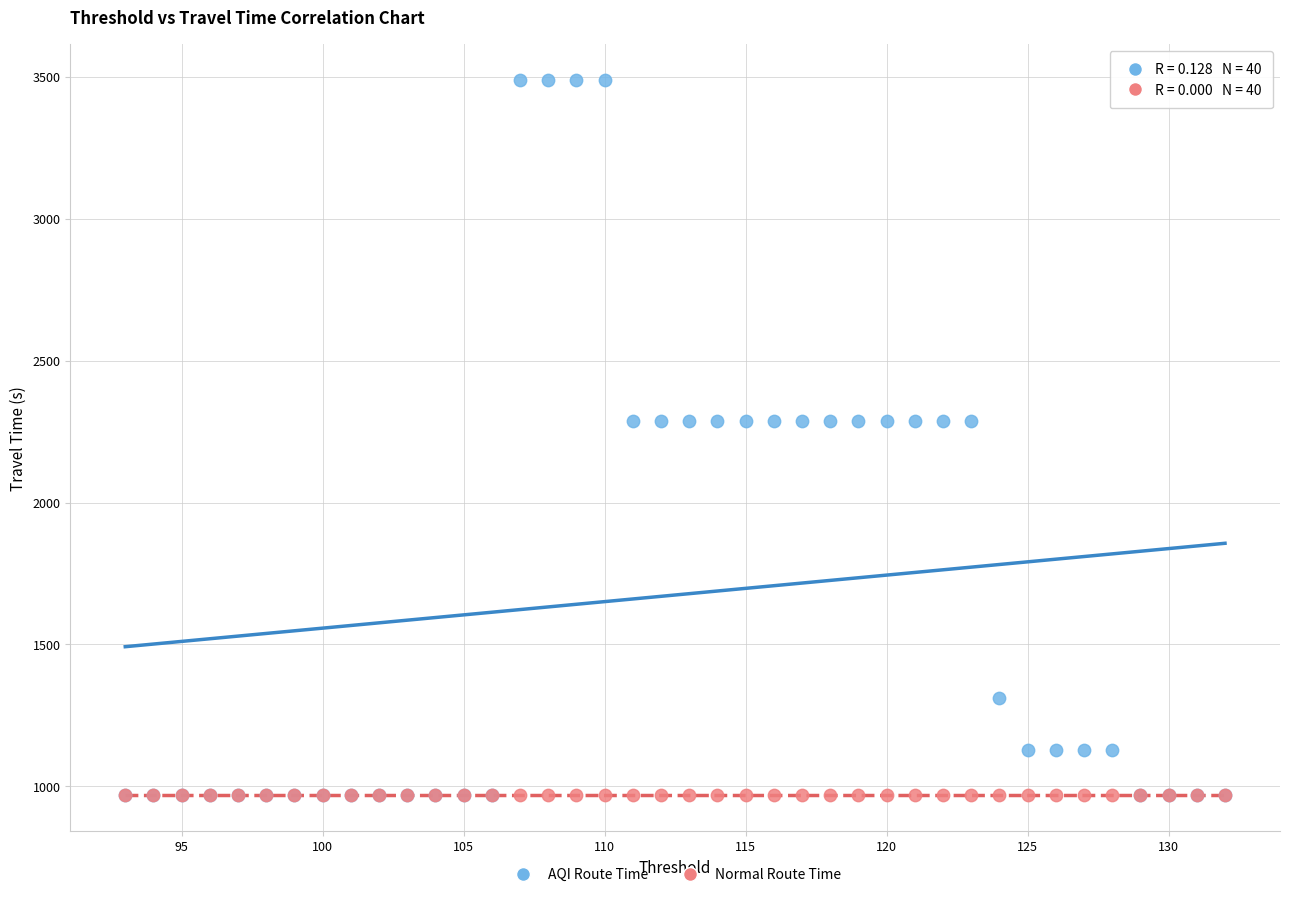

What are all the series names shown in the legend?

AQI Route Time, Normal Route Time